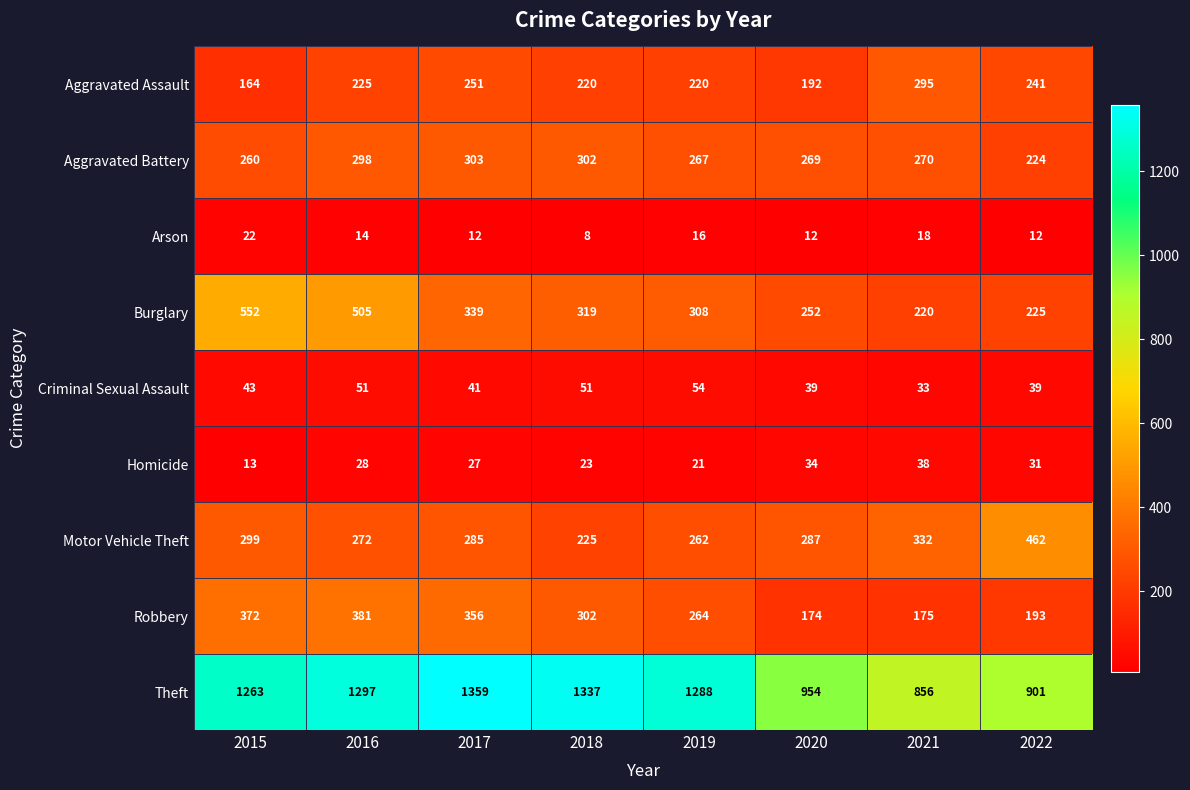

At which category is the sum across all series the highest?

2016